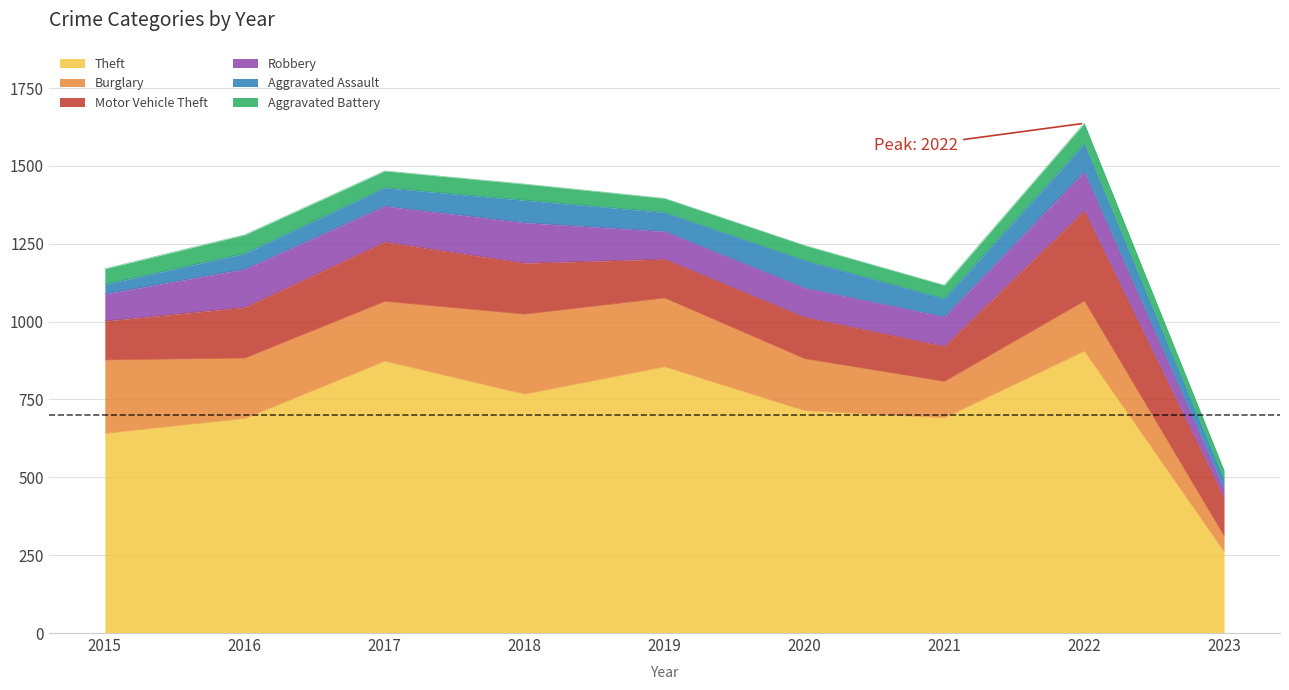

List the labels in order of Aggravated Assault value, largest first.

2022, 2020, 2018, 2019, 2017, 2021, 2016, 2015, 2023